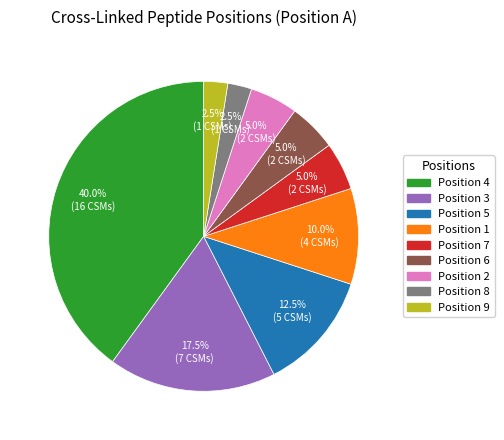

Does any single category account for the majority?

No